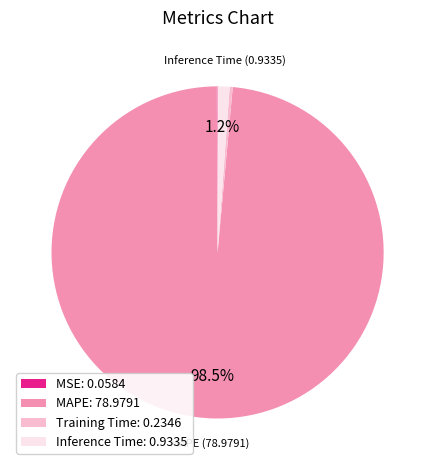

The Training Time slice represents 0% of the pie. True or false?

True